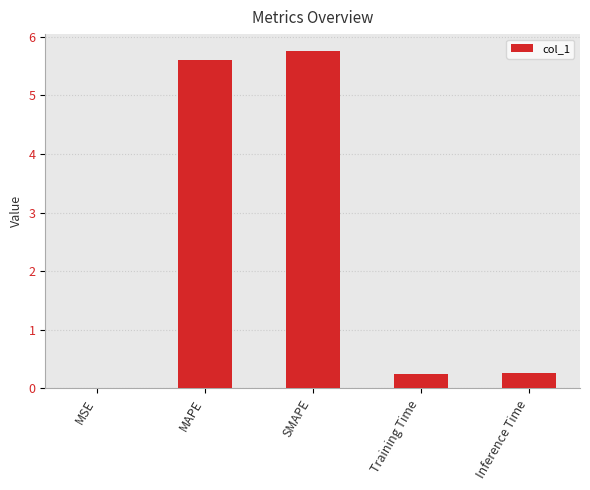

What is the sum of the values at SMAPE and MSE?

5.8